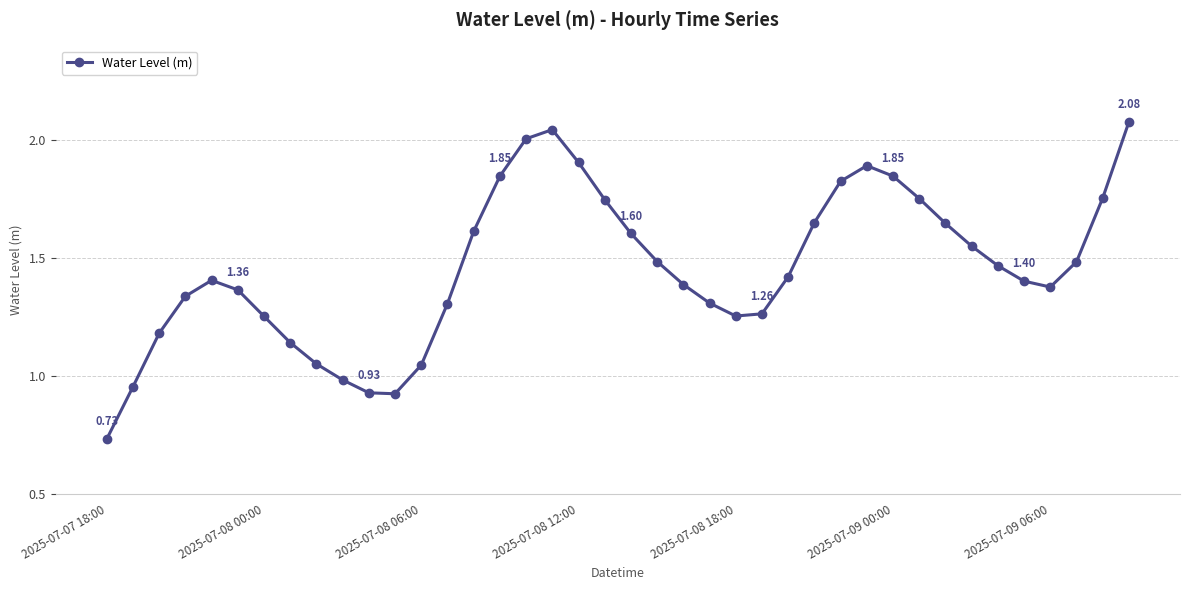

How many lines are shown in the chart?

1